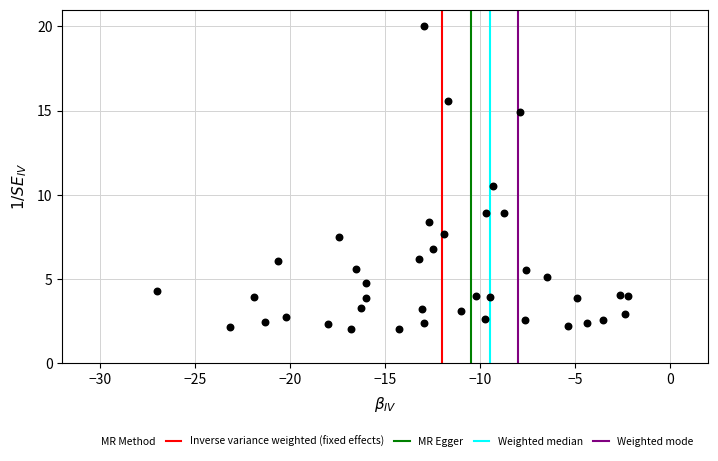

What is the range of Y values (max minus min)?

18.0